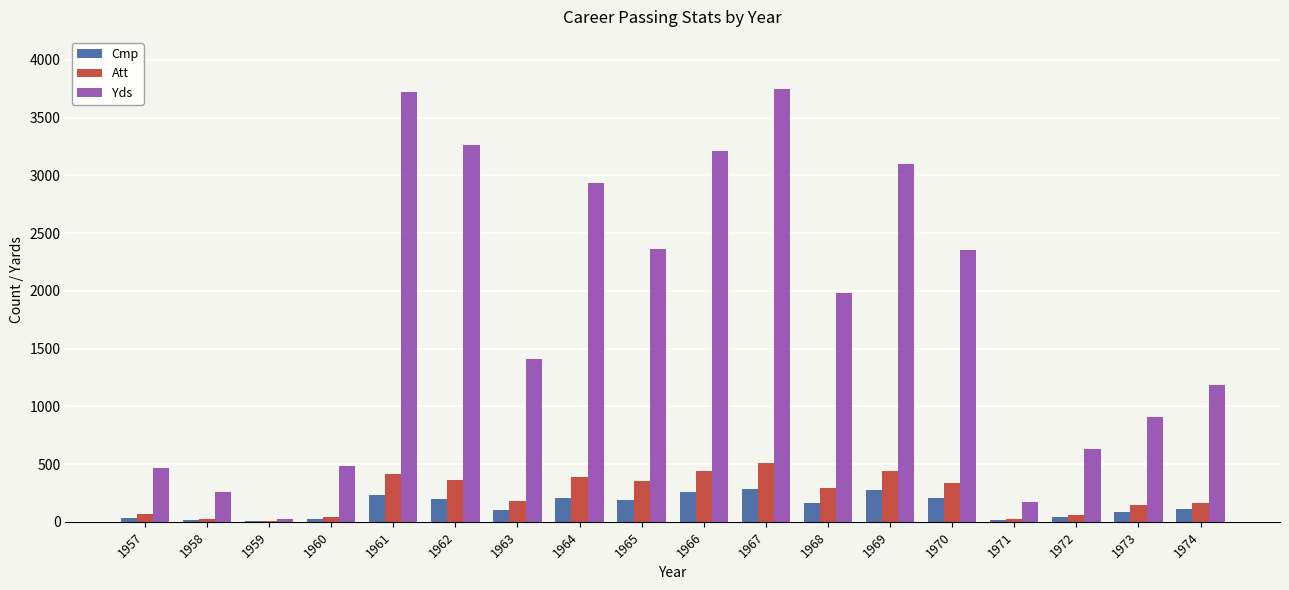

What is the difference between the Yds values at 1970 and 1962?

907